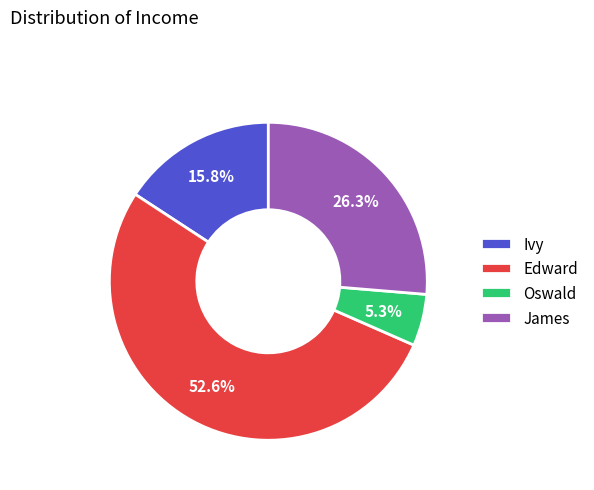

Is it true that Edward is 42% of the pie?

False